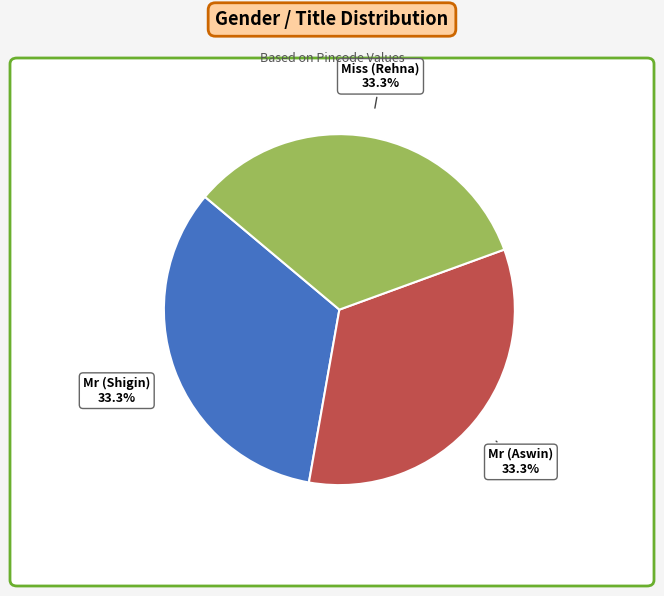

Does any single category account for the majority?

No